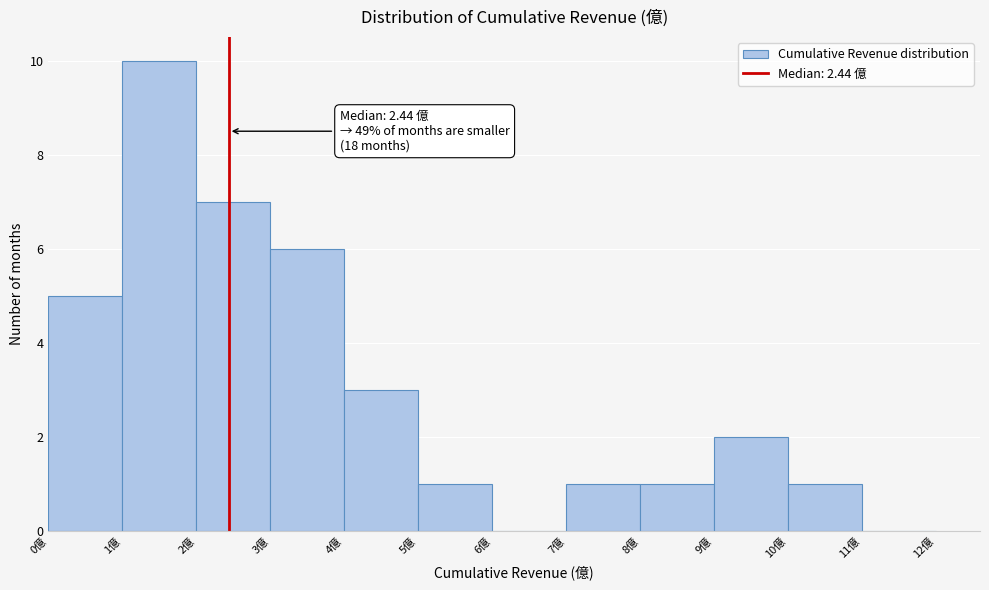

Which range on the x-axis has the tallest bar?

1 to 2